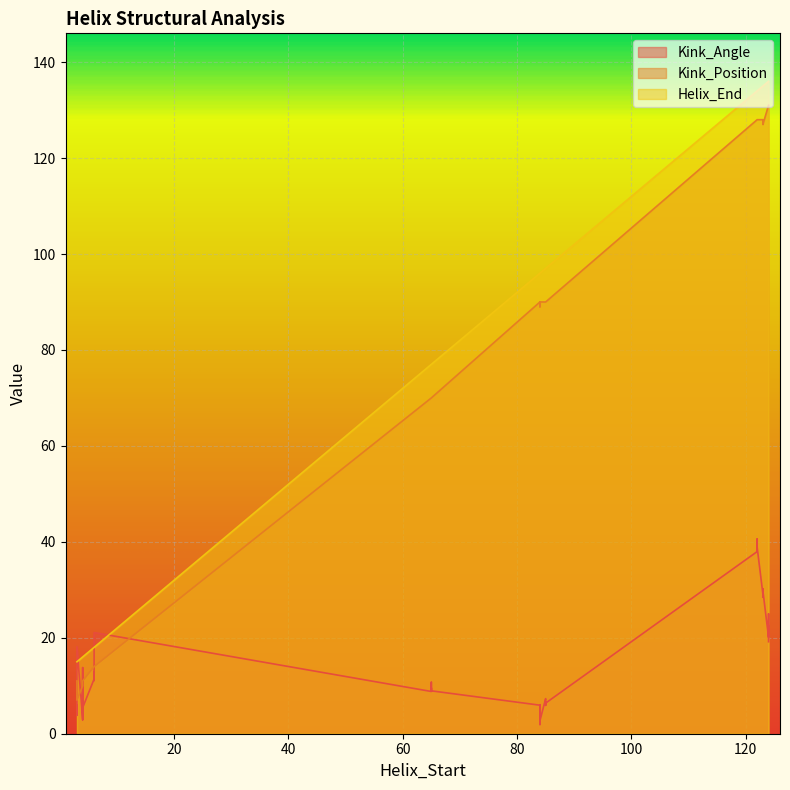

How many series are shown in this chart?

3